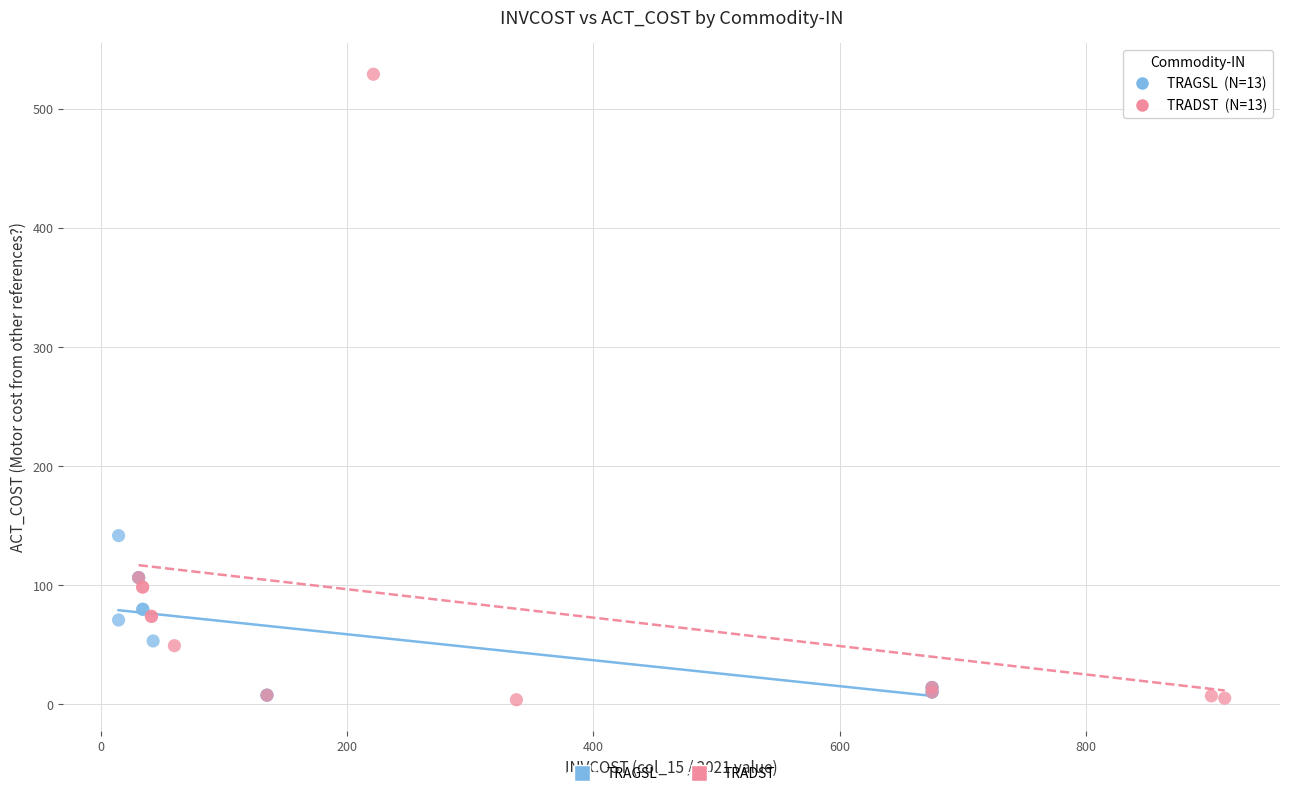

Which series has the widest spread of Y values?

TRADST